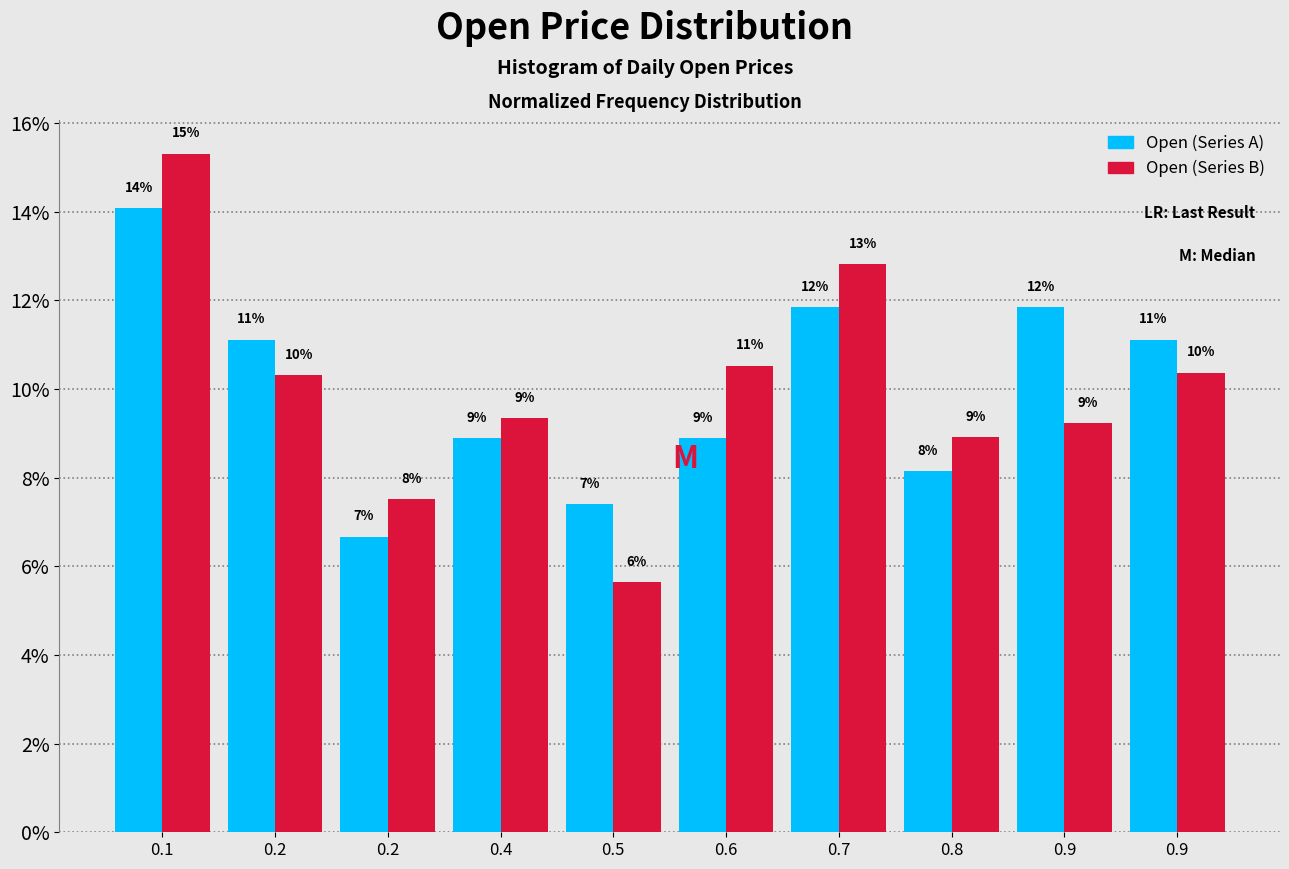

Does the chart contain stacked bars?

No